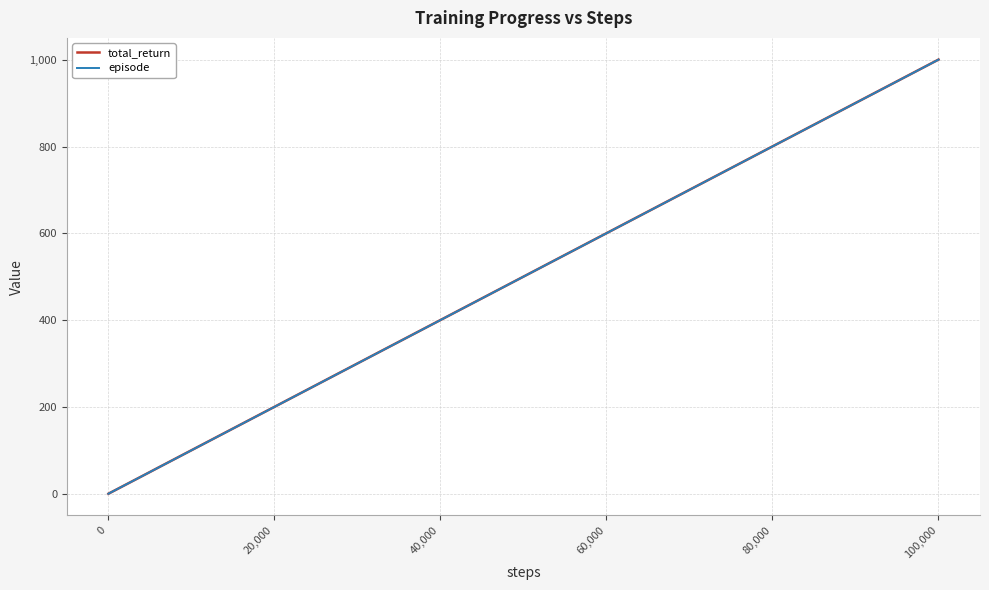

Which series has the widest spread of values?

total_return